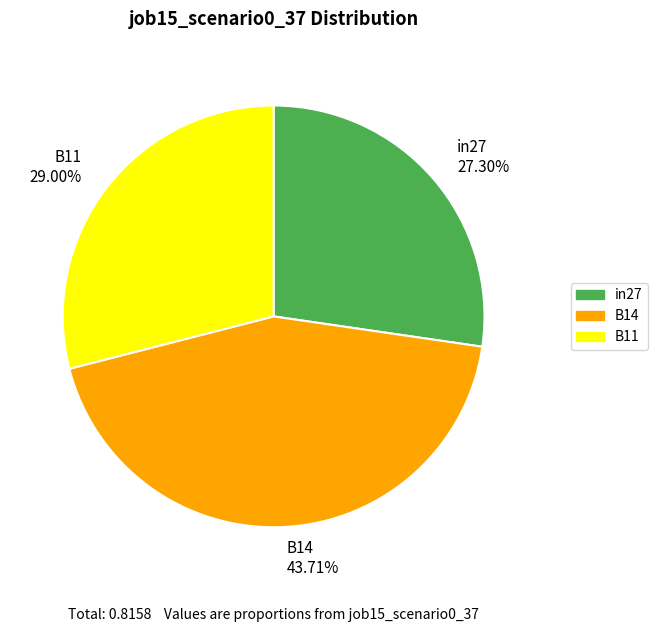

To the nearest percent, what percentage of the pie is B14?

44%